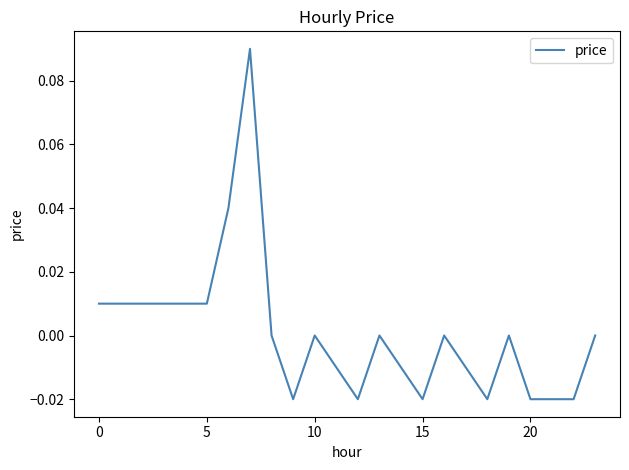

How many lines are shown in the chart?

1